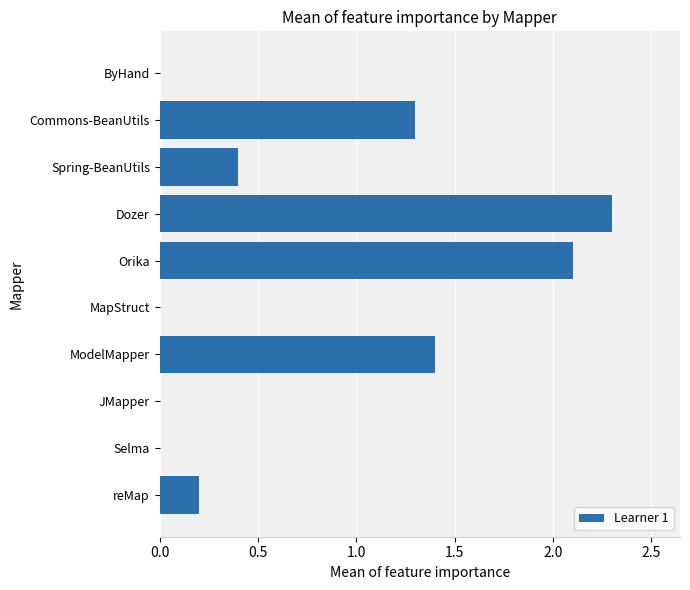

The chart shows a value of 0.2 at reMap. True or false?

True